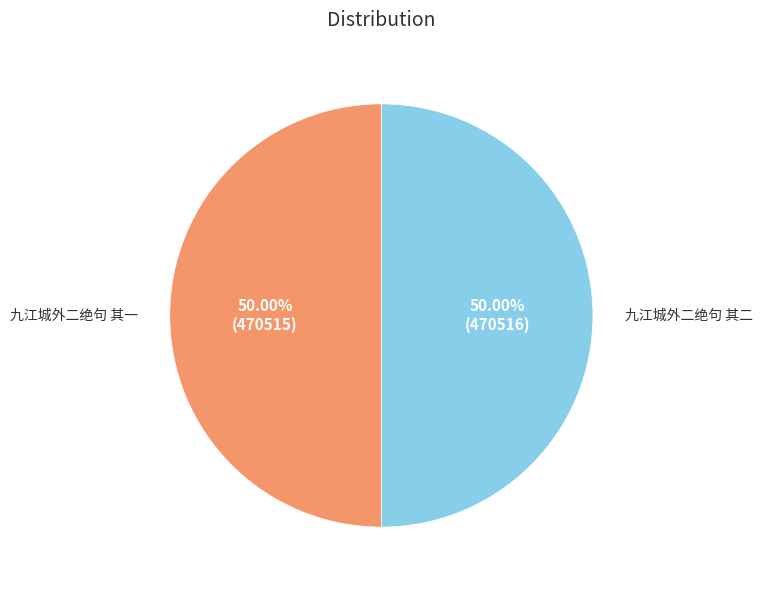

What is the total percentage of 九江城外二绝句 其二 and 九江城外二绝句 其一?

100.0%